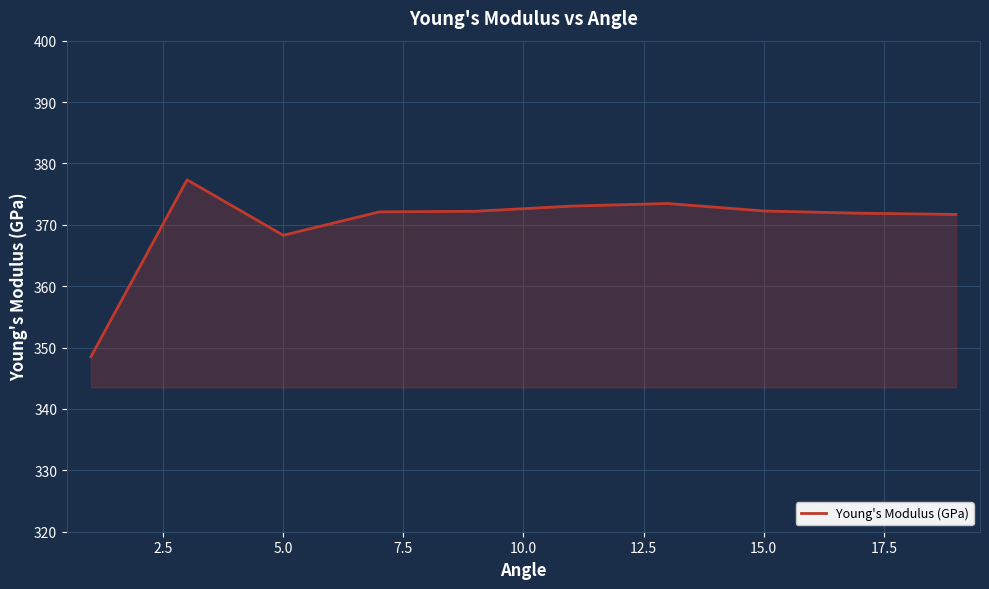

What is the difference between the maximum and minimum values?

28.8